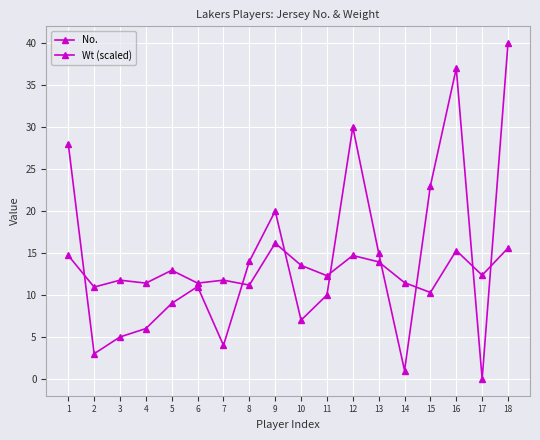

How many lines are shown in the chart?

2